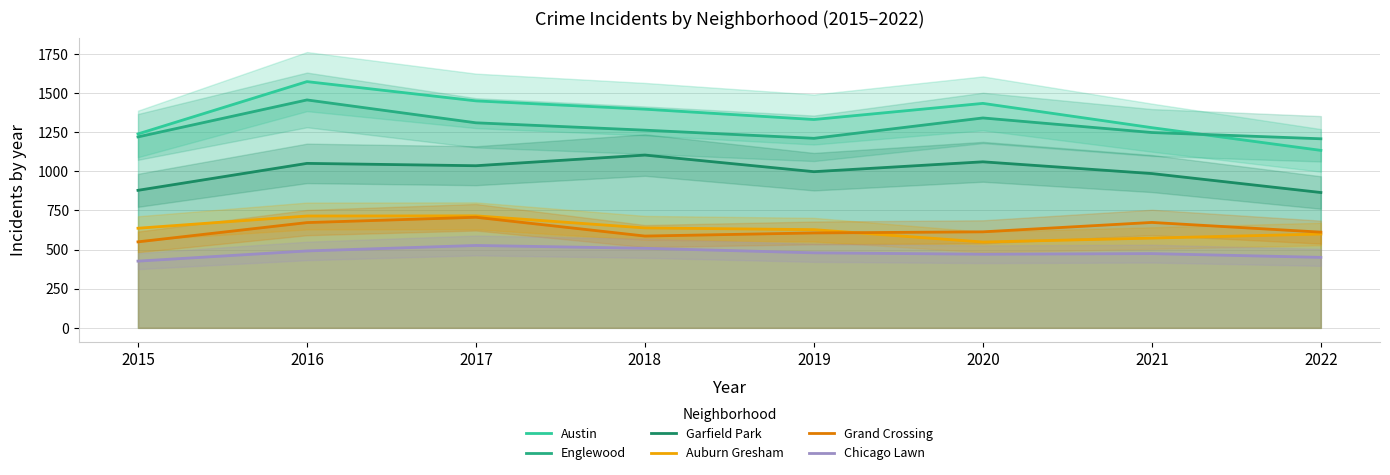

What is the difference between the maximum and minimum values in the Chicago Lawn series?

100